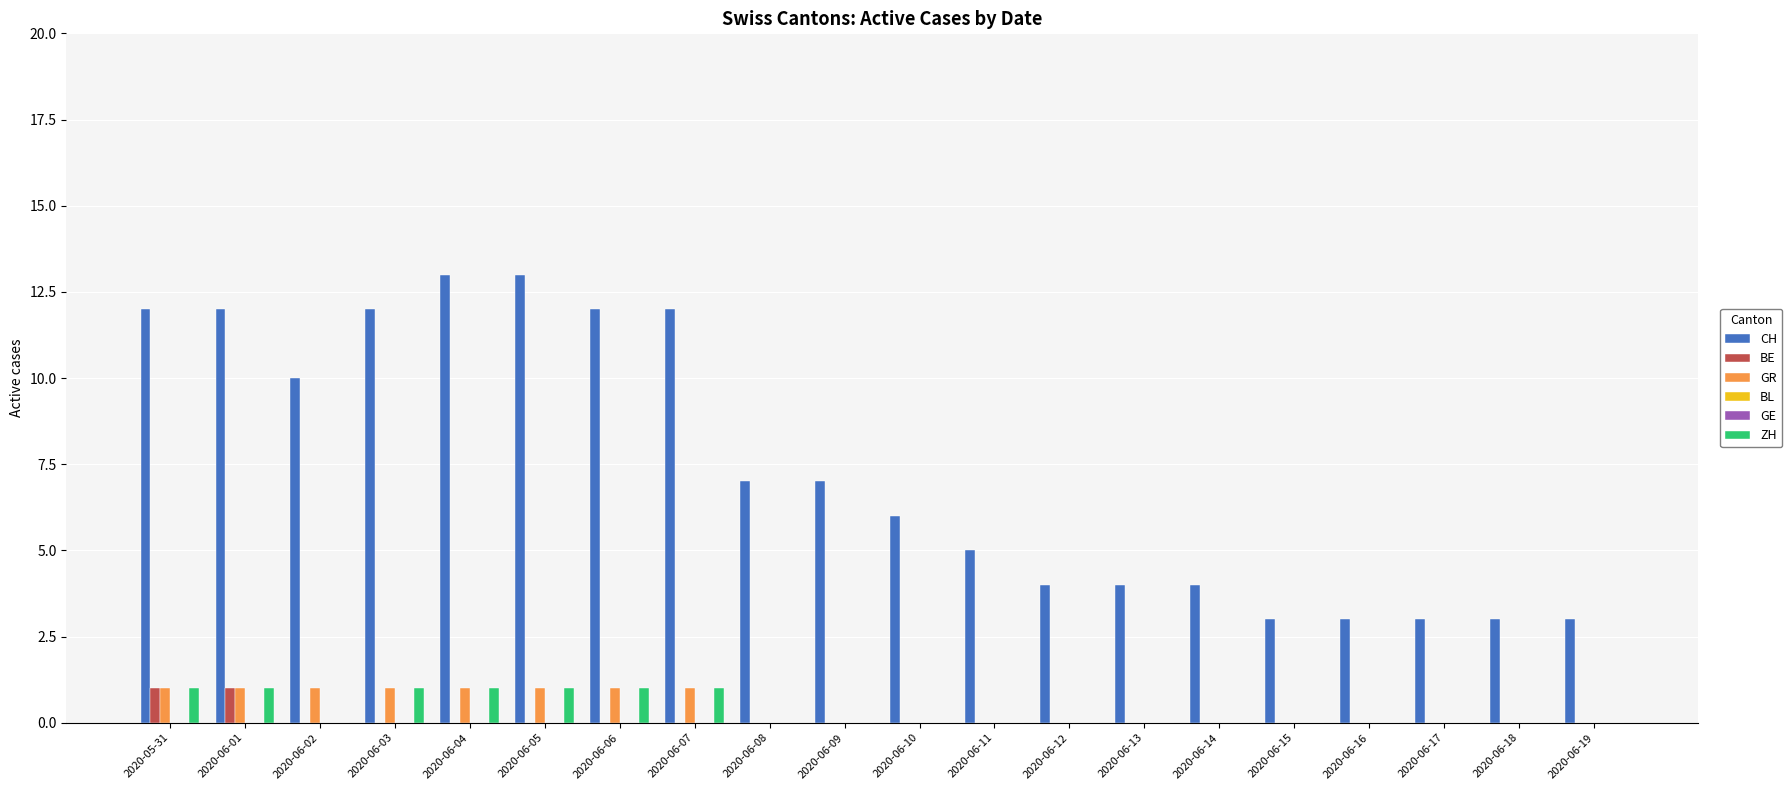

Reading left to right, transcribe all the data shown in this chart.

CH: 12	12	10	12	13	13	12	12	7	7	6	5	4	4	4	3	3	3	3	3
BE: 1	1	0	0	0	0	0	0	0	0	0	0	0	0	0	0	0	0	0	0
GR: 1	1	1	1	1	1	1	1	0	0	0	0	0	0	0	0	0	0	0	0
BL: 0	0	0	0	0	0	0	0	0	0	0	0	0	0	0	0	0	0	0	0
GE: 0	0	0	0	0	0	0	0	0	0	0	0	0	0	0	0	0	0	0	0
ZH: 1	1	0	1	1	1	1	1	0	0	0	0	0	0	0	0	0	0	0	0